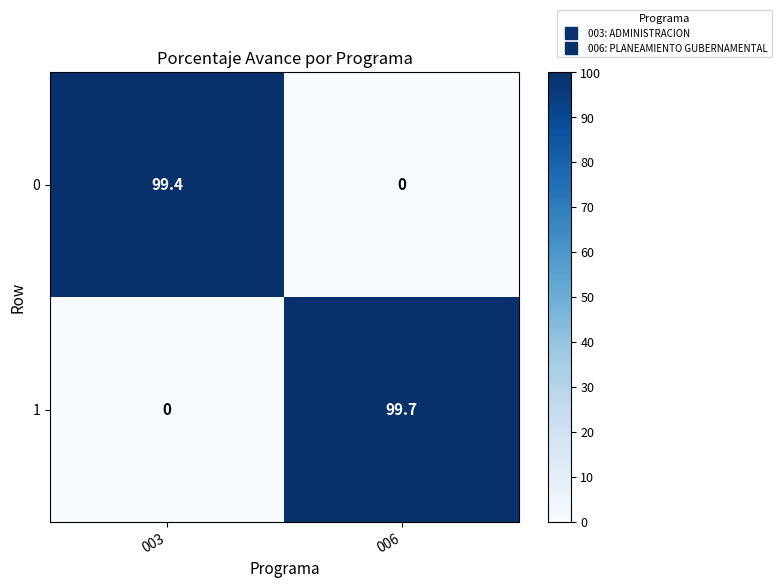

Reading right to left, extract all data points from this chart.

0: 006=0.0	003=99.4
1: 006=99.7	003=0.0